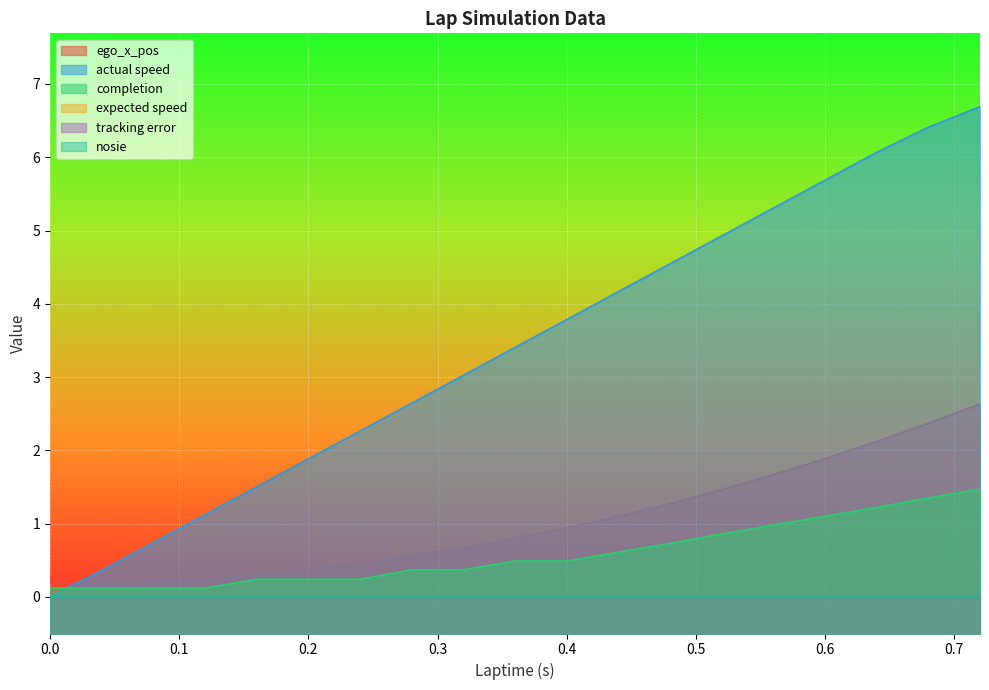

Is it true that completion equals 0.4 at 0.28?

True